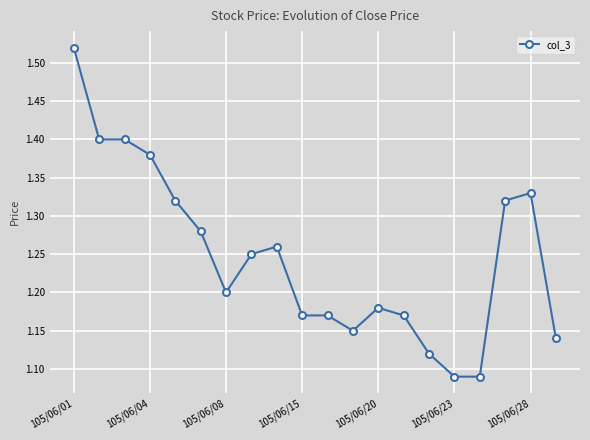

What is the difference between the second highest and minimum values?

0.3